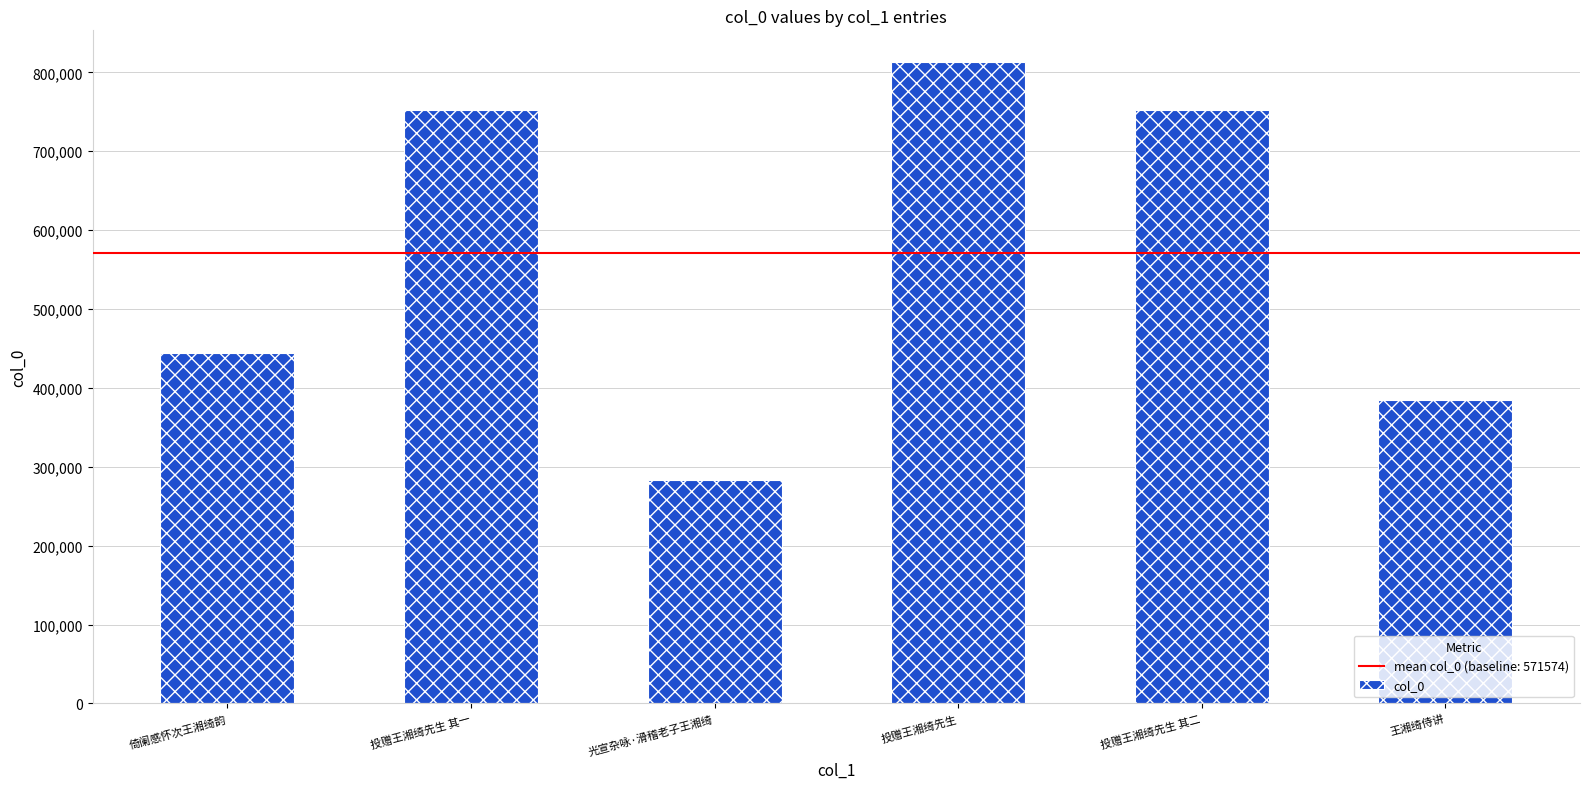

What is the value of the 2nd bar from the left?

752757